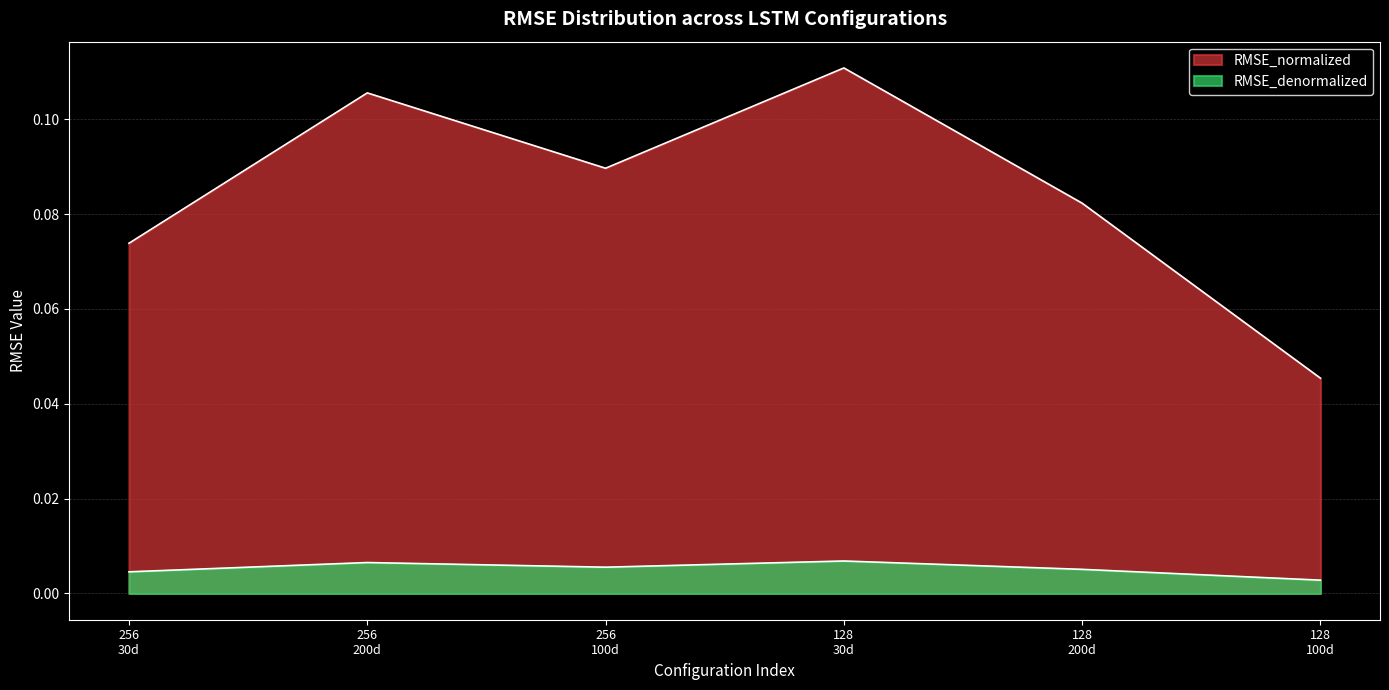

What is the sum of the RMSE_normalized values at 256 100d and 128 30d?

0.2